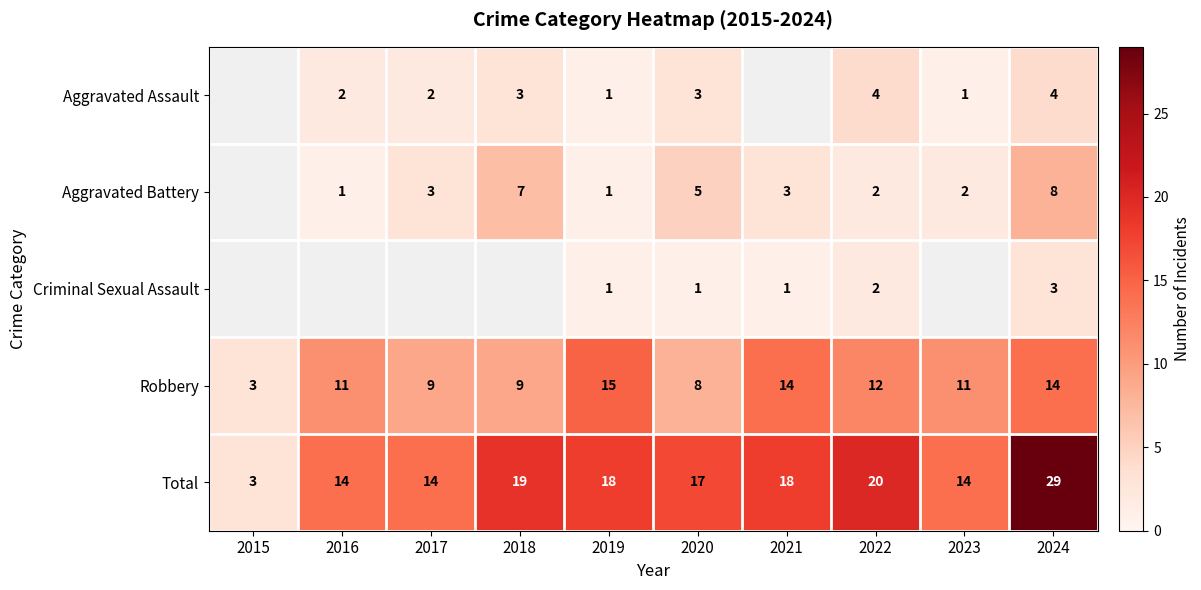

What is the difference between the maximum and minimum values in the Total series?

26